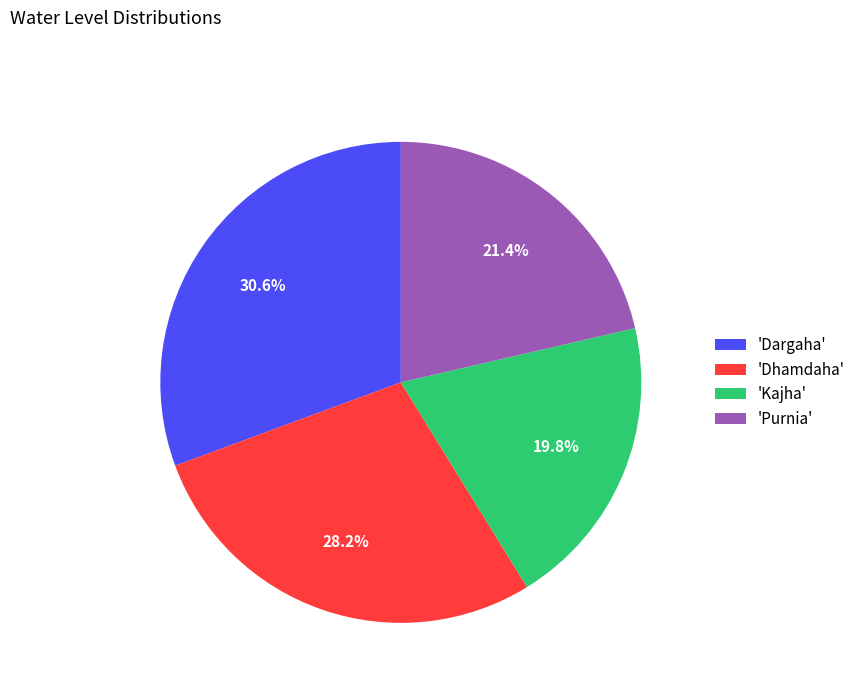

Which has a higher value, 'Dargaha' or 'Kajha'?

'Dargaha'